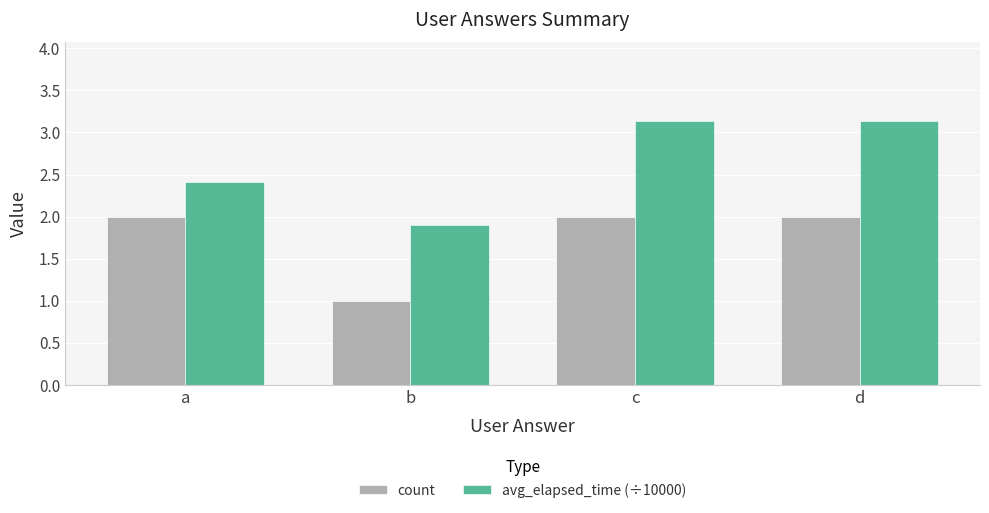

At which label does avg_elapsed_time (÷10000) reach its minimum?

b